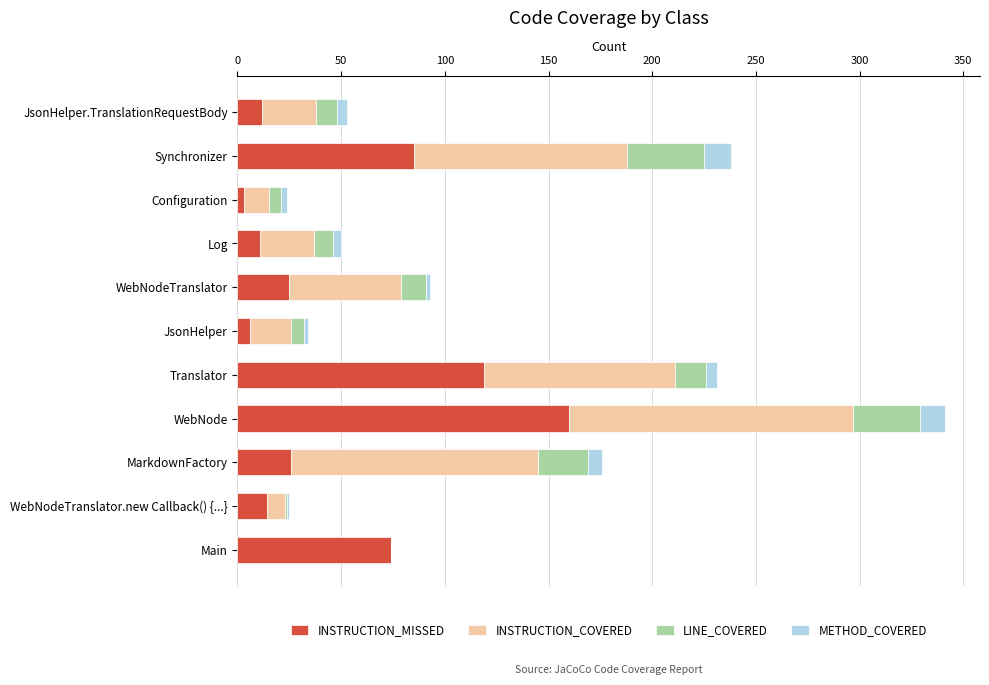

What is the sum of all INSTRUCTION_MISSED values?

535